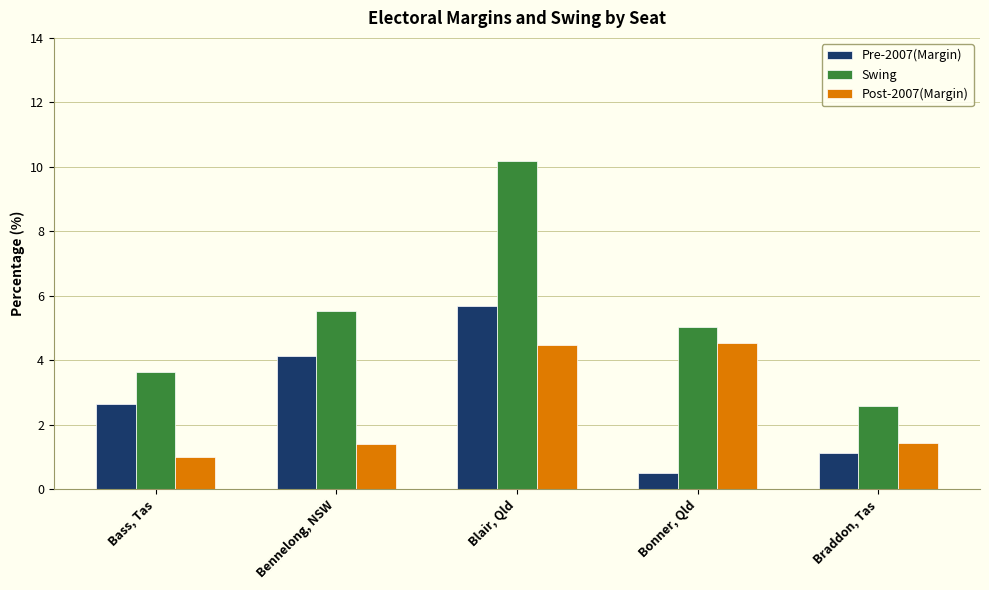

Rank the categories by Pre-2007(Margin) value from highest to lowest.

Blair, Qld, Bennelong, NSW, Bass, Tas, Braddon, Tas, Bonner, Qld